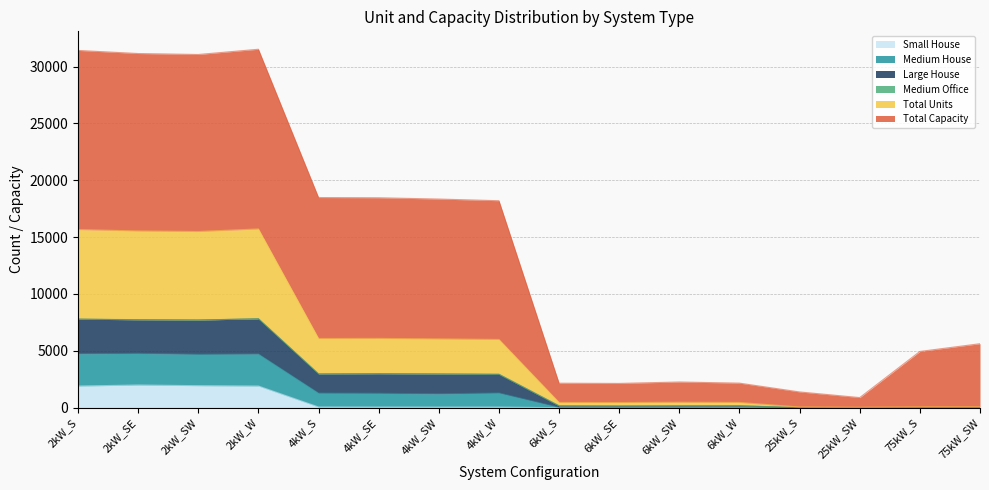

True or false: Small House has more than 1 points higher than both neighbors.

False